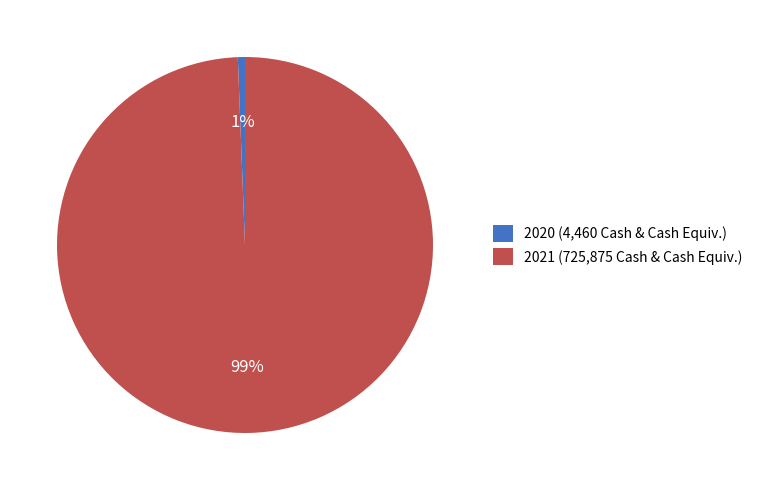

To the nearest percent, what portion does 2020 represent?

1%